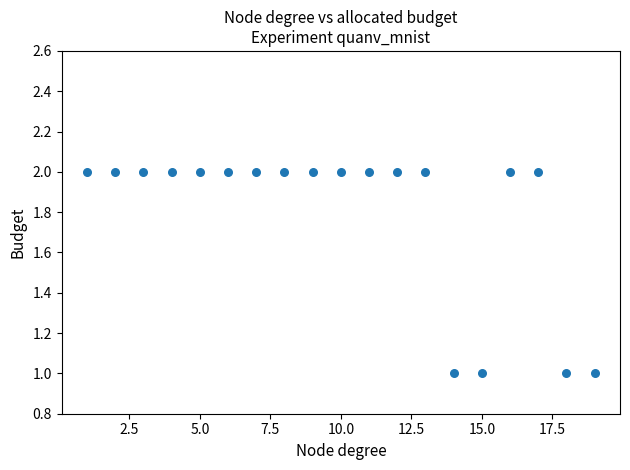

What is the range of X values (max minus min)?

18